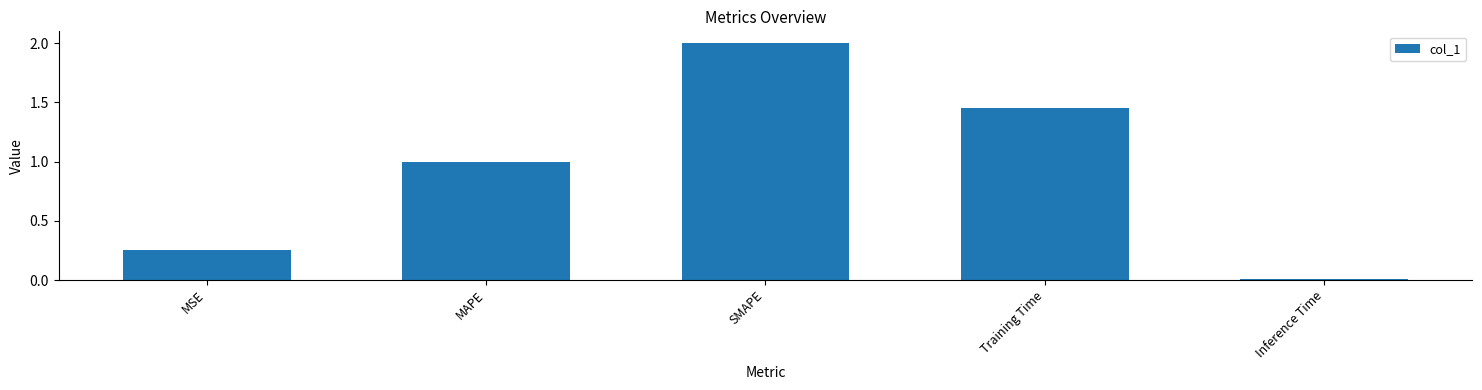

What is the label of the 2nd bar from the left?

MAPE